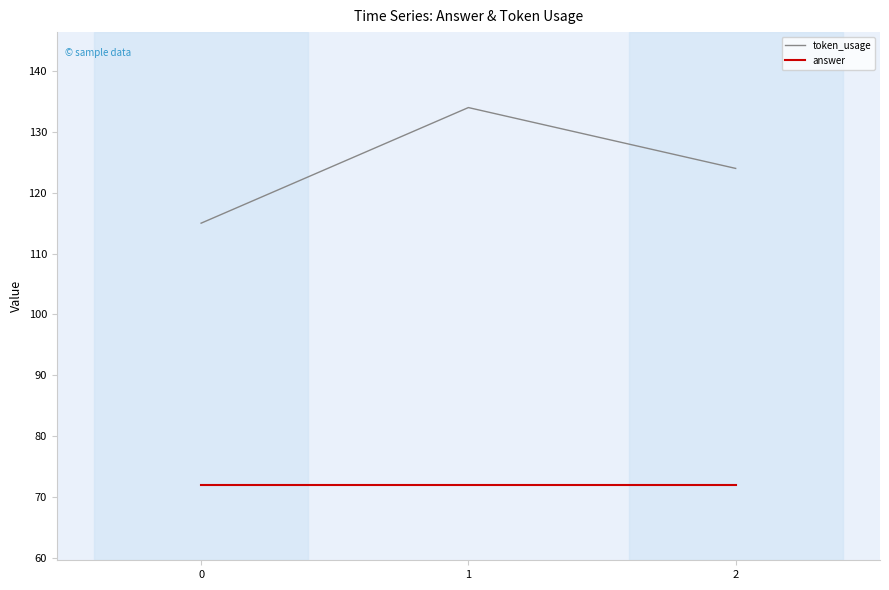

List the series in order of their peak value, highest first.

token_usage, answer